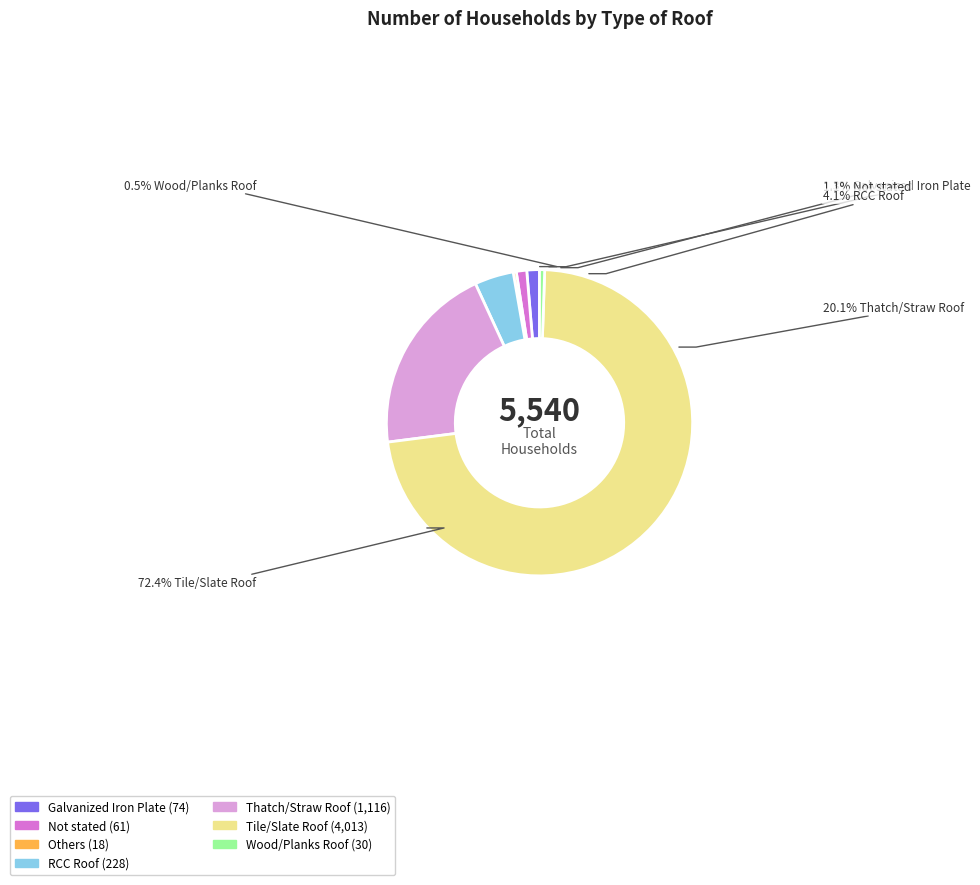

What is the largest slice in the pie chart?

Tile/Slate Roof